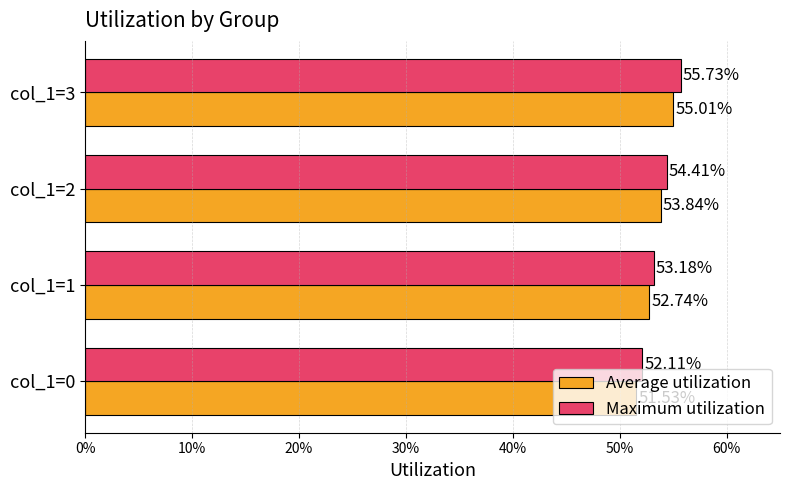

Reading left to right, list all the values displayed in this chart.

Average utilization: 0.5	0.5	0.5	0.6
Maximum utilization: 0.5	0.5	0.5	0.6